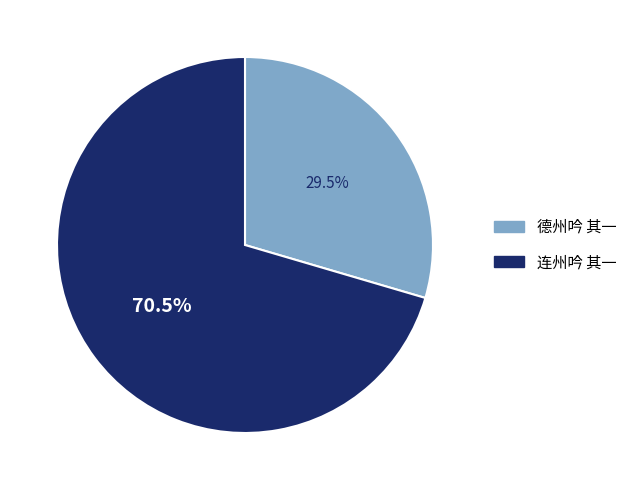

What is the largest slice in the pie chart?

连州吟 其一